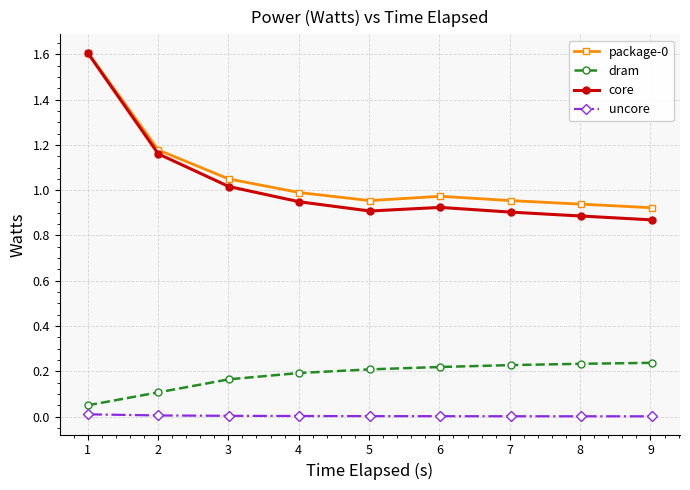

What is the maximum value shown in the chart?

1.6